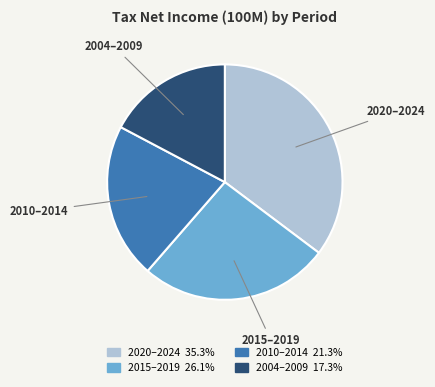

Does any single category account for the majority?

No